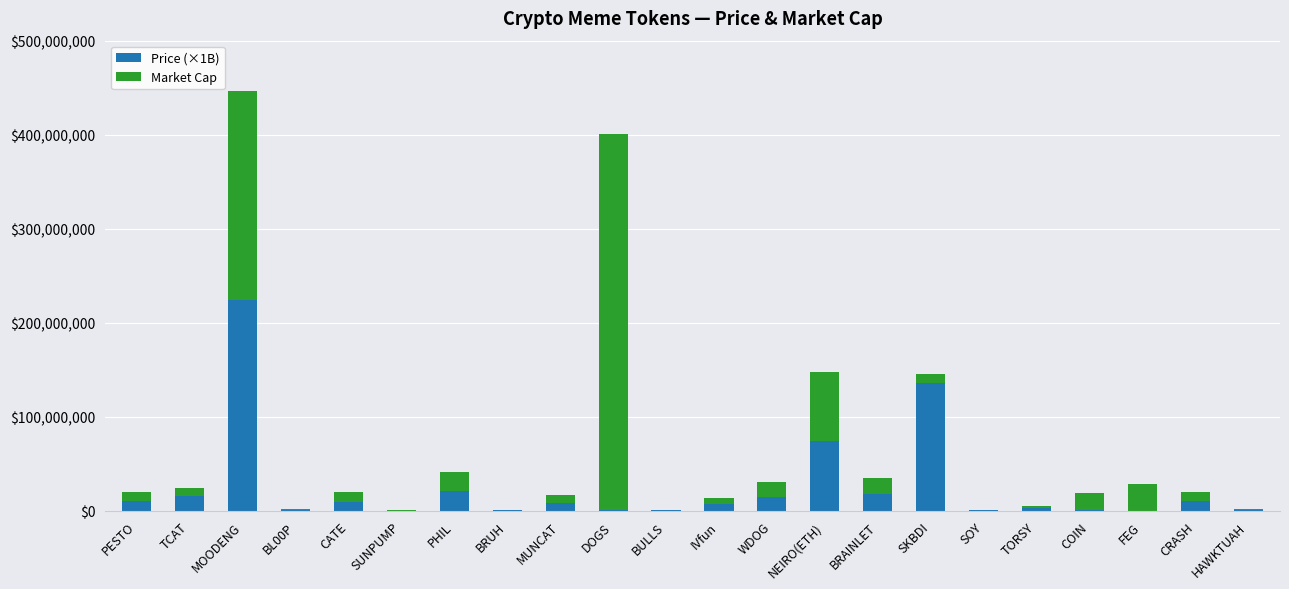

What is the total value across all series at NEIRO(ETH)?

147626723.4